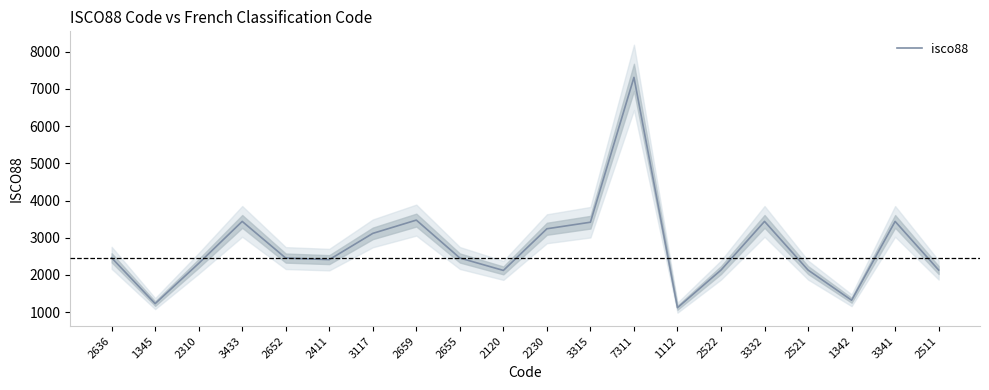

Which has a higher value, 2636 or 2659?

2659